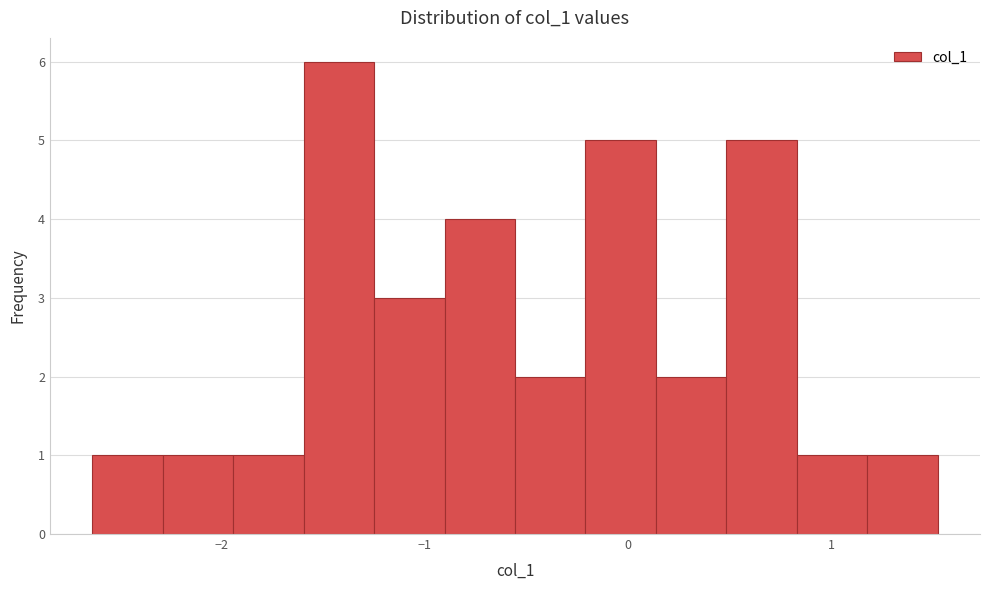

Around what value on the x-axis is the tallest bar? Give the approximate position of its centre, as read against the axis.

-1.4